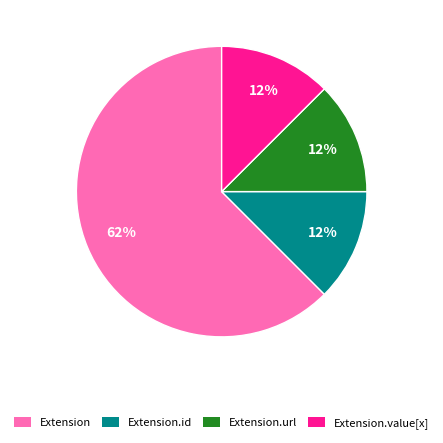

Count the number of slices in the pie.

4